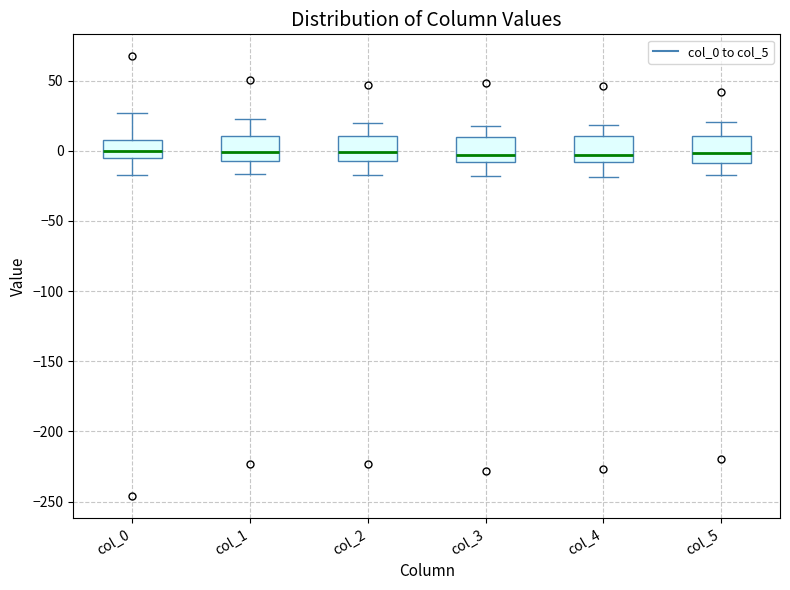

Reading left to right, transcribe this box plot: for each box, give where its median line is, the range the box spans, and where its two whiskers end, as read against the y-axis. The values are not printed on the chart, so give them approximately, as read against the axis.

col_0: median 0, box -5 to 10, whiskers -15 to 25
col_1: median 0, box -5 to 10, whiskers -15 to 25
col_2: median 0, box -5 to 10, whiskers -15 to 20
col_3: median -5, box -10 to 10, whiskers -20 to 20
col_4: median -5, box -10 to 10, whiskers -20 to 20
col_5: median 0, box -10 to 10, whiskers -15 to 20